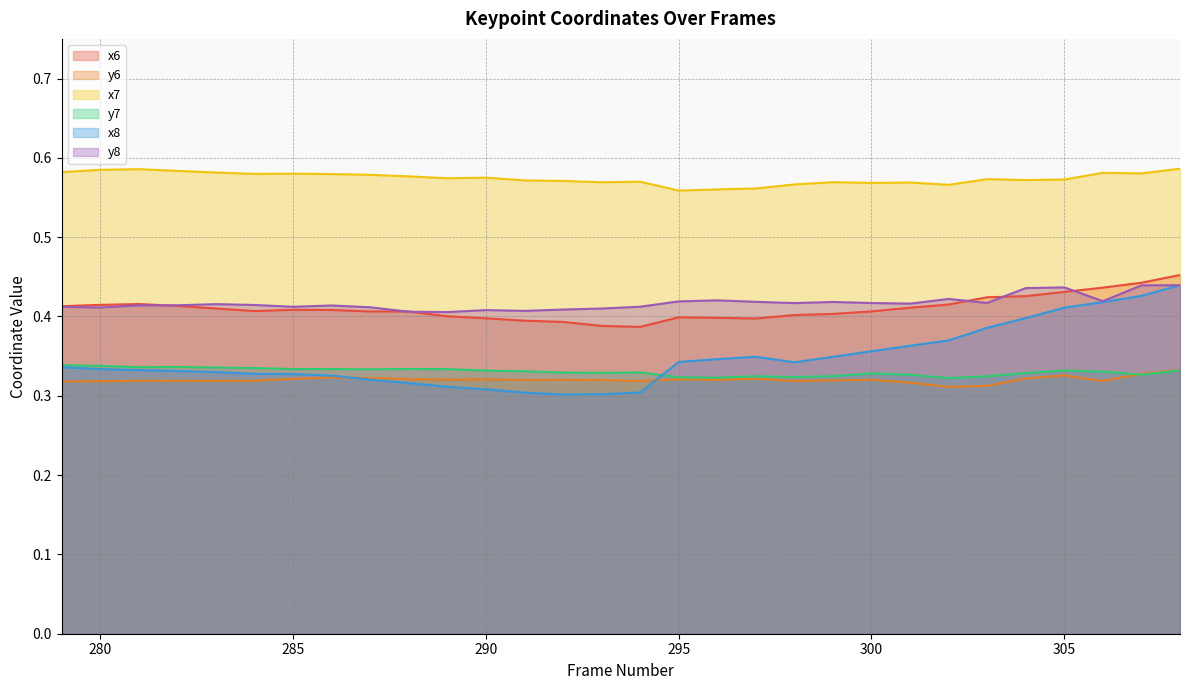

At which label is x8 closest to 0?

292